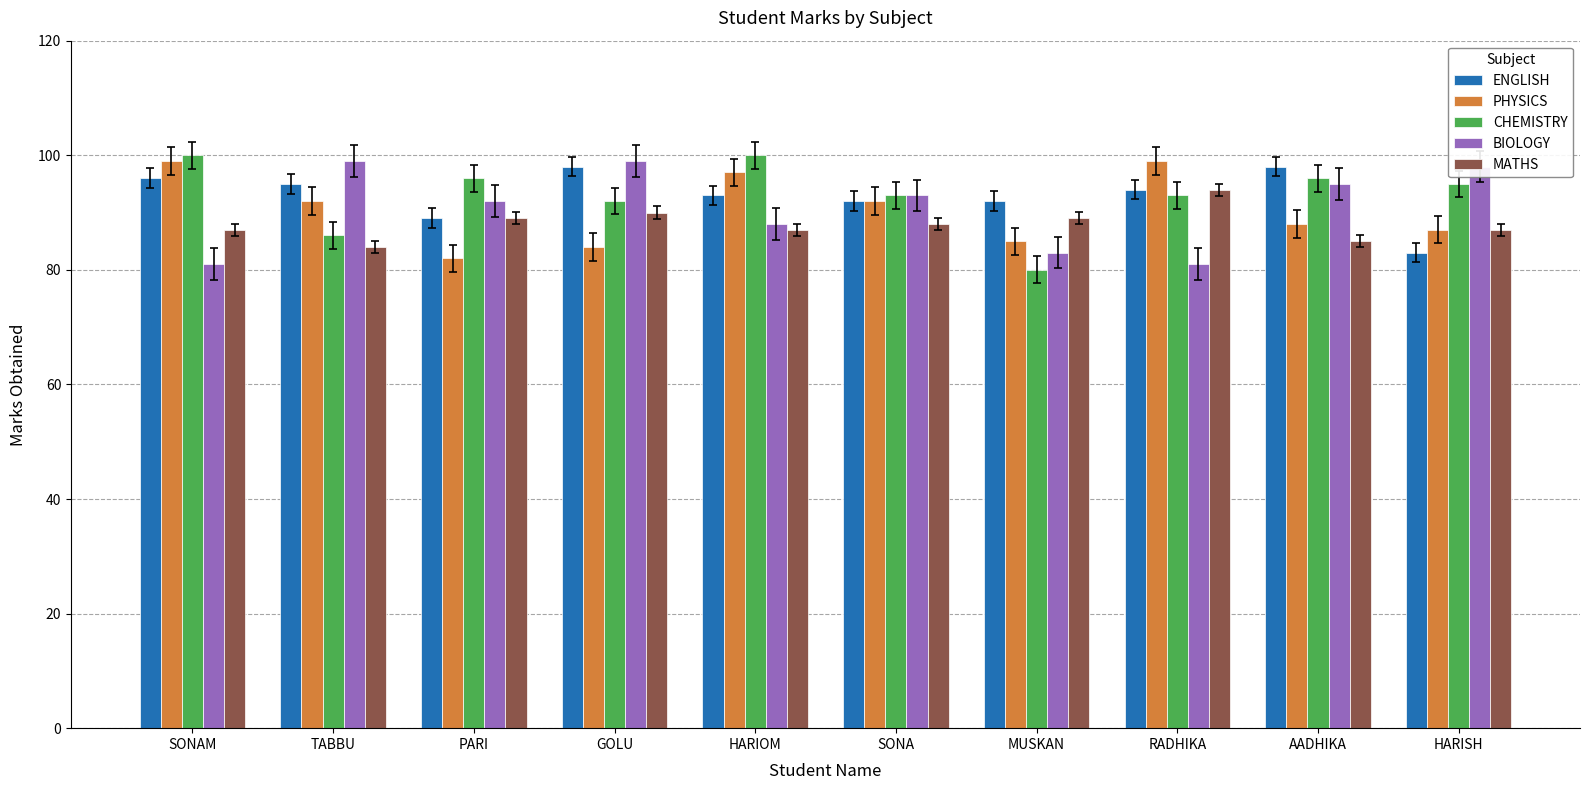

What is the spread (max minus min) of values at SONAM?

19